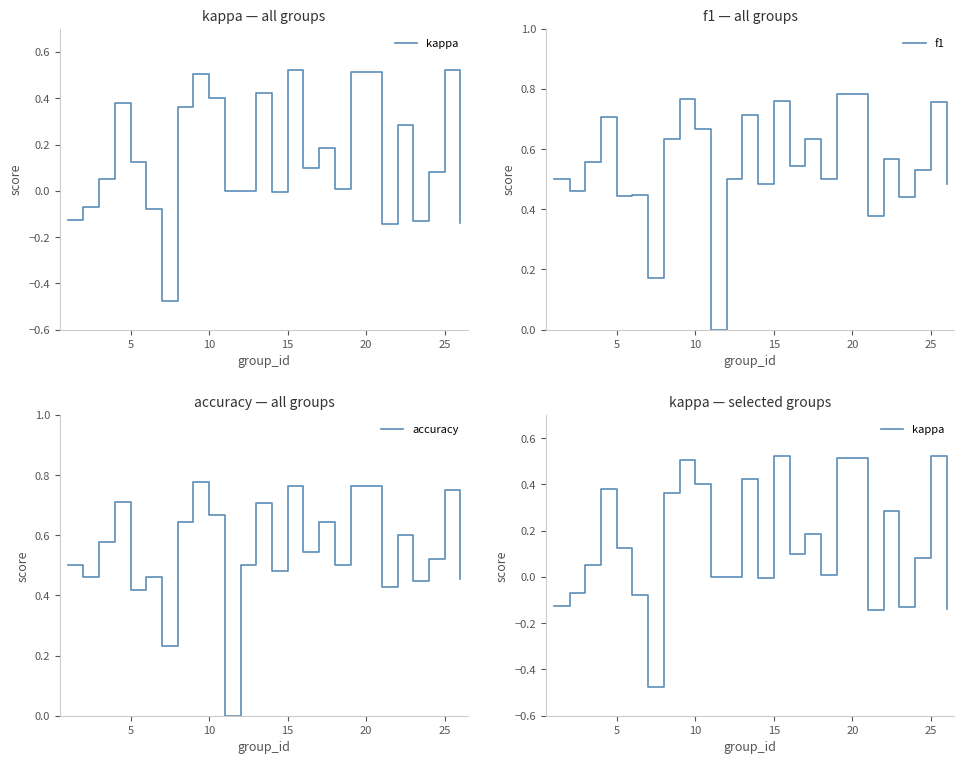

Is this an area chart (filled region under the line)?

No